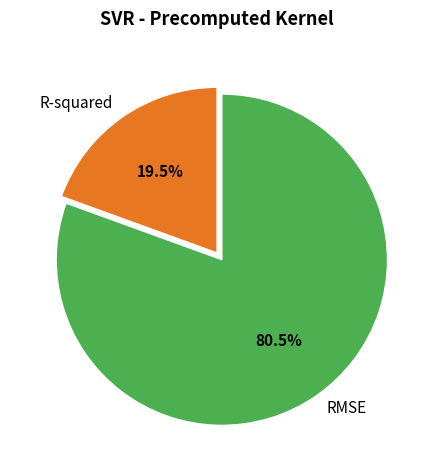

Count the number of slices in the pie.

2